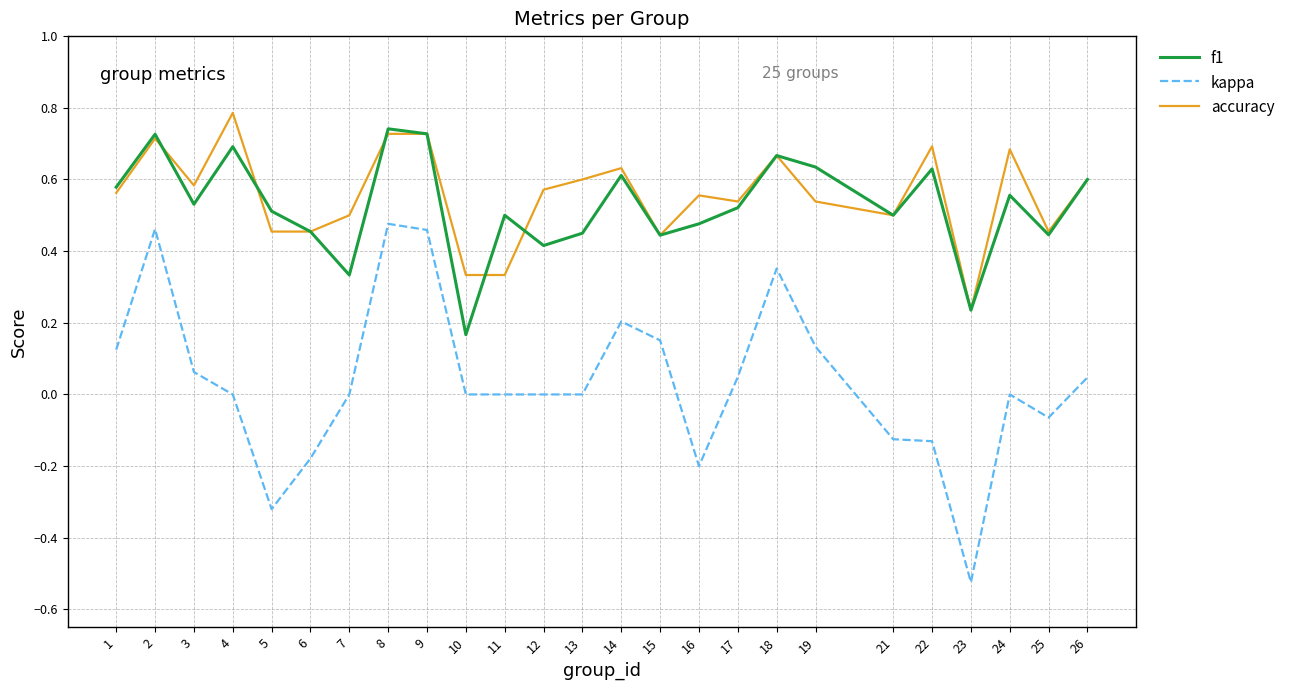

At which label does kappa reach its minimum?

23